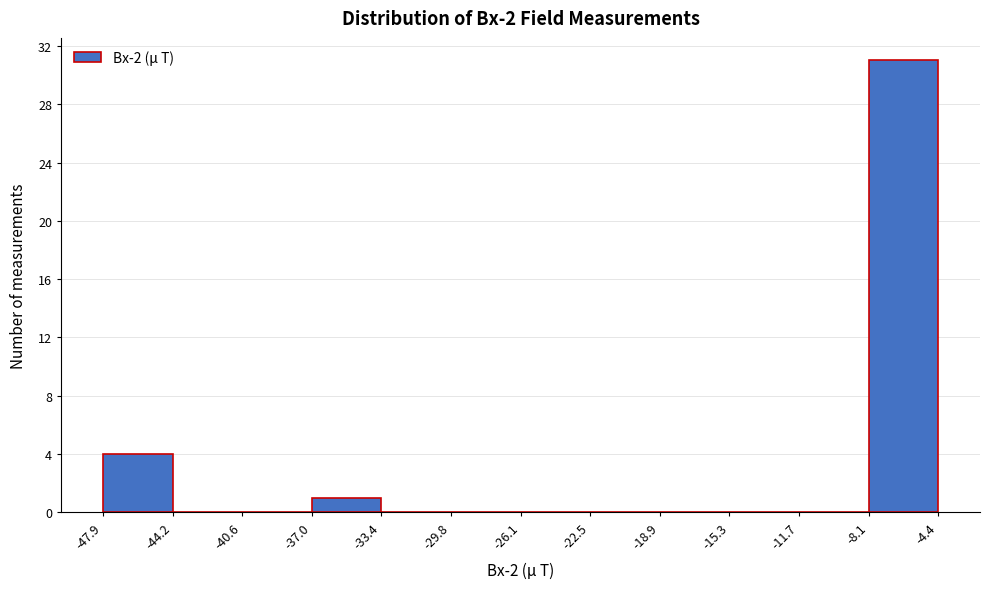

Reading left to right, list every bar in this chart as the range it spans on the x-axis followed by its height. The values are not printed on the chart, so give them approximately, as read against the axis.

-47.9 to -44.2: 4
-44.2 to -40.6: 0
-40.6 to -37.0: 0
-37.0 to -33.4: 1
-33.4 to -29.8: 0
-29.8 to -26.1: 0
-26.1 to -22.5: 0
-22.5 to -18.9: 0
-18.9 to -15.3: 0
-15.3 to -11.7: 0
-11.7 to -8.1: 0
-8.1 to -4.4: 31